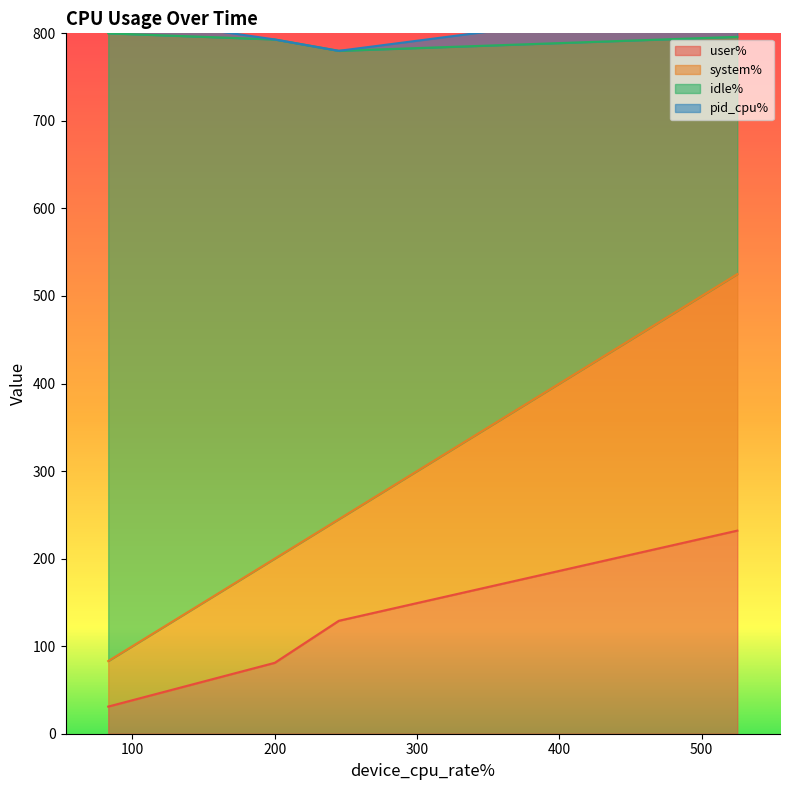

What is the highest value of the user% series?

232